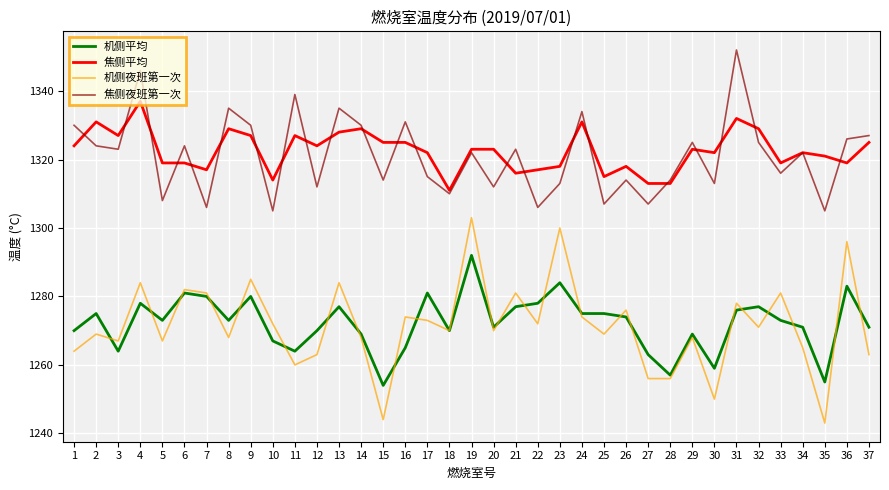

Reading left to right, transcribe all the data shown in this chart.

机侧平均: 1=1270	2=1275	3=1264	4=1278	5=1273	6=1281	7=1280	8=1273	9=1280	10=1267	11=1264	12=1270	13=1277	14=1269	15=1254	16=1265	17=1281	18=1270	19=1292	20=1271	21=1277	22=1278	23=1284	24=1275	25=1275	26=1274	27=1263	28=1257	29=1269	30=1259	31=1276	32=1277	33=1273	34=1271	35=1255	36=1283	37=1271
焦侧平均: 1=1324	2=1331	3=1327	4=1337	5=1319	6=1319	7=1317	8=1329	9=1327	10=1314	11=1327	12=1324	13=1328	14=1329	15=1325	16=1325	17=1322	18=1311	19=1323	20=1323	21=1316	22=1317	23=1318	24=1331	25=1315	26=1318	27=1313	28=1313	29=1323	30=1322	31=1332	32=1329	33=1319	34=1322	35=1321	36=1319	37=1325
机侧夜班第一次: 1=1264	2=1269	3=1267	4=1284	5=1267	6=1282	7=1281	8=1268	9=1285	10=1272	11=1260	12=1263	13=1284	14=1268	15=1244	16=1274	17=1273	18=1270	19=1303	20=1270	21=1281	22=1272	23=1300	24=1274	25=1269	26=1276	27=1256	28=1256	29=1268	30=1250	31=1278	32=1271	33=1281	34=1265	35=1243	36=1296	37=1263
焦侧夜班第一次: 1=1330	2=1324	3=1323	4=1346	5=1308	6=1324	7=1306	8=1335	9=1330	10=1305	11=1339	12=1312	13=1335	14=1330	15=1314	16=1331	17=1315	18=1310	19=1322	20=1312	21=1323	22=1306	23=1313	24=1334	25=1307	26=1314	27=1307	28=1314	29=1325	30=1313	31=1352	32=1325	33=1316	34=1322	35=1305	36=1326	37=1327